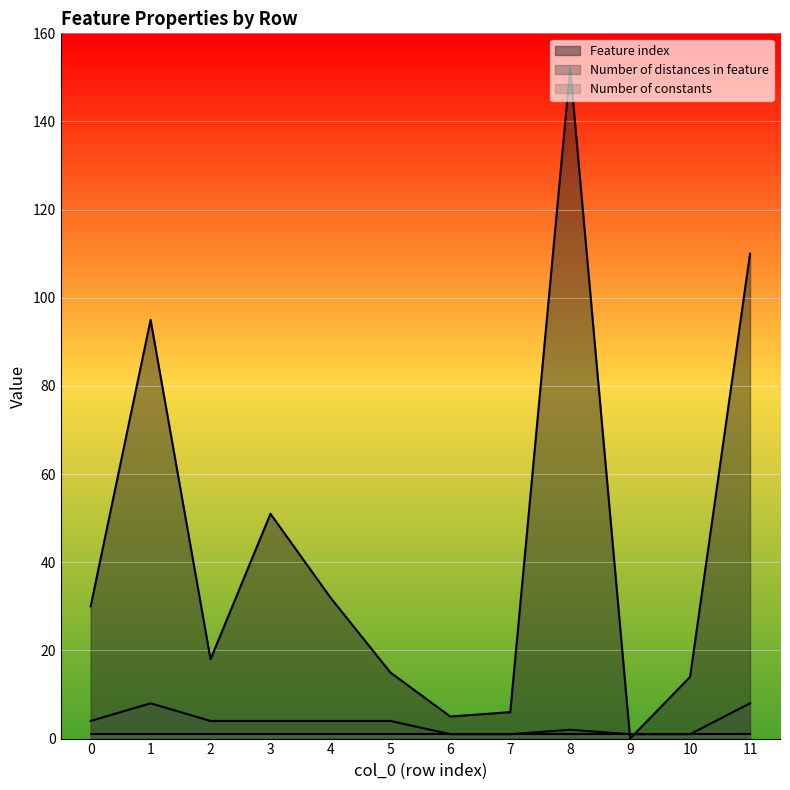

Which series ends up on top after the final intersection of Feature index and Number of distances in feature?

Feature index